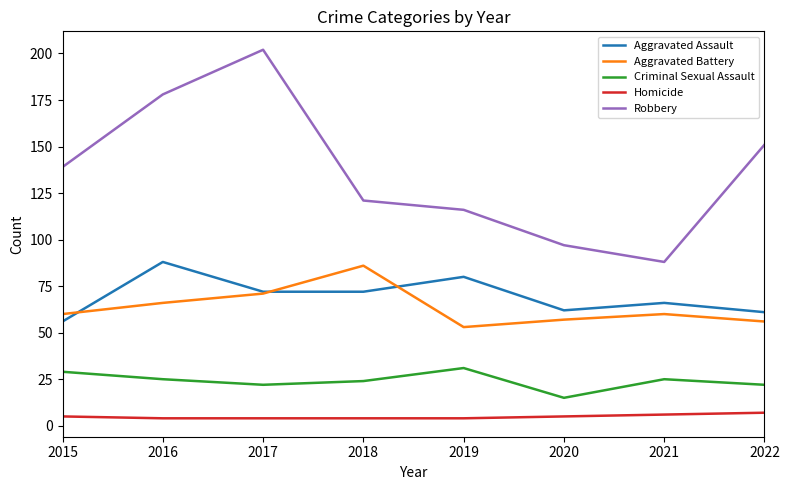

Is the value of Aggravated Battery at 2022 greater than the value of Robbery at 2019?

No